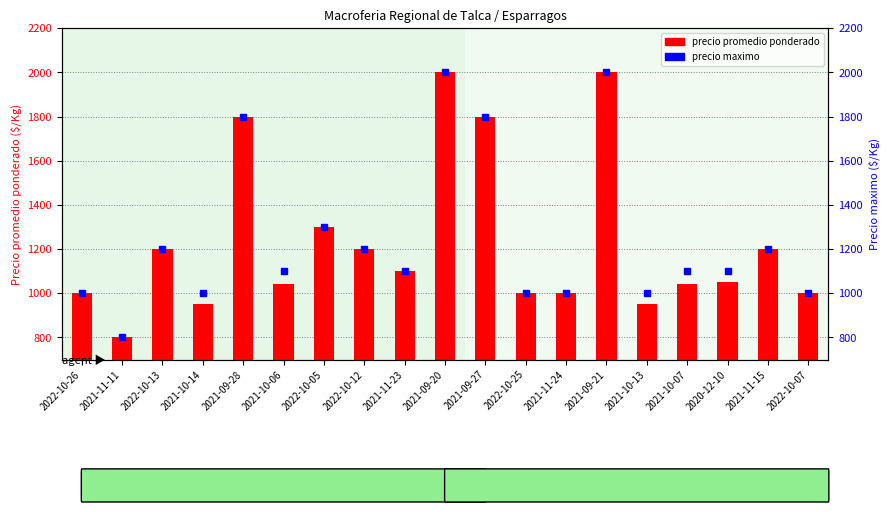

Between 2022-10-05 and 2021-09-27, which series saw the biggest shift?

precio promedio ponderado